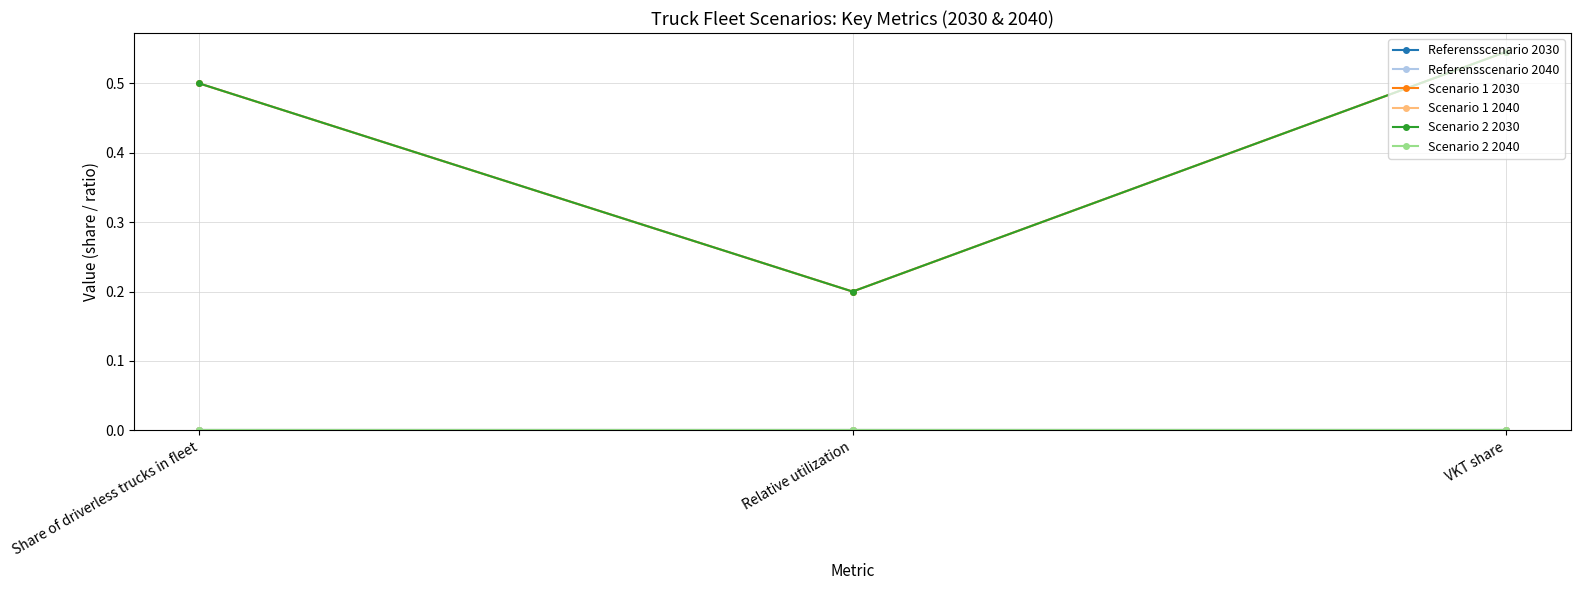

What is the lowest value of the Scenario 2 2030 series?

0.2